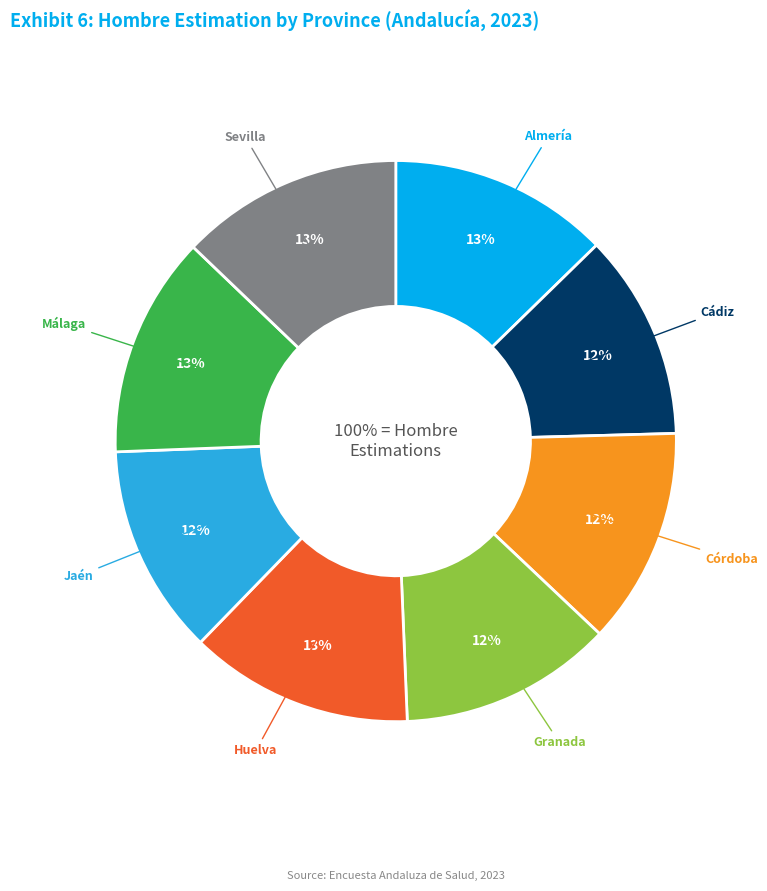

Which slice is the smallest?

Cádiz